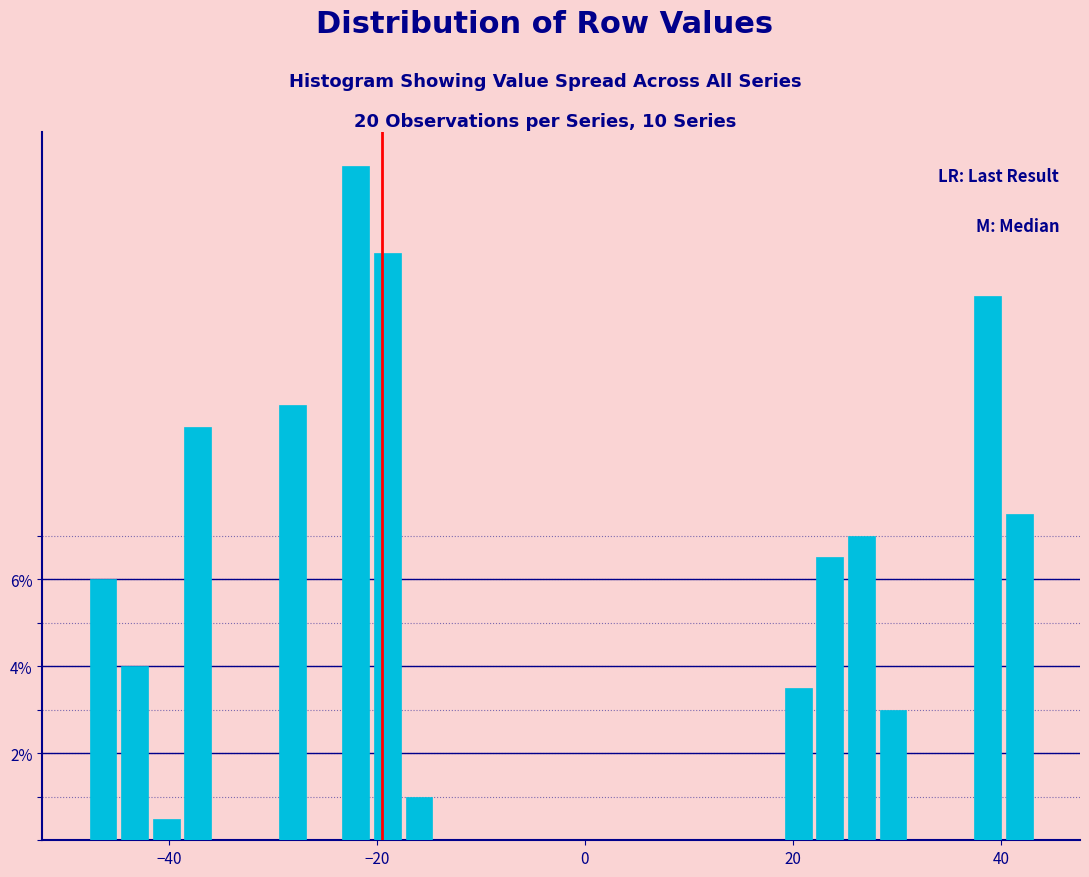

Around what value on the x-axis is the tallest bar? Give the approximate position of its centre, as read against the axis.

-22